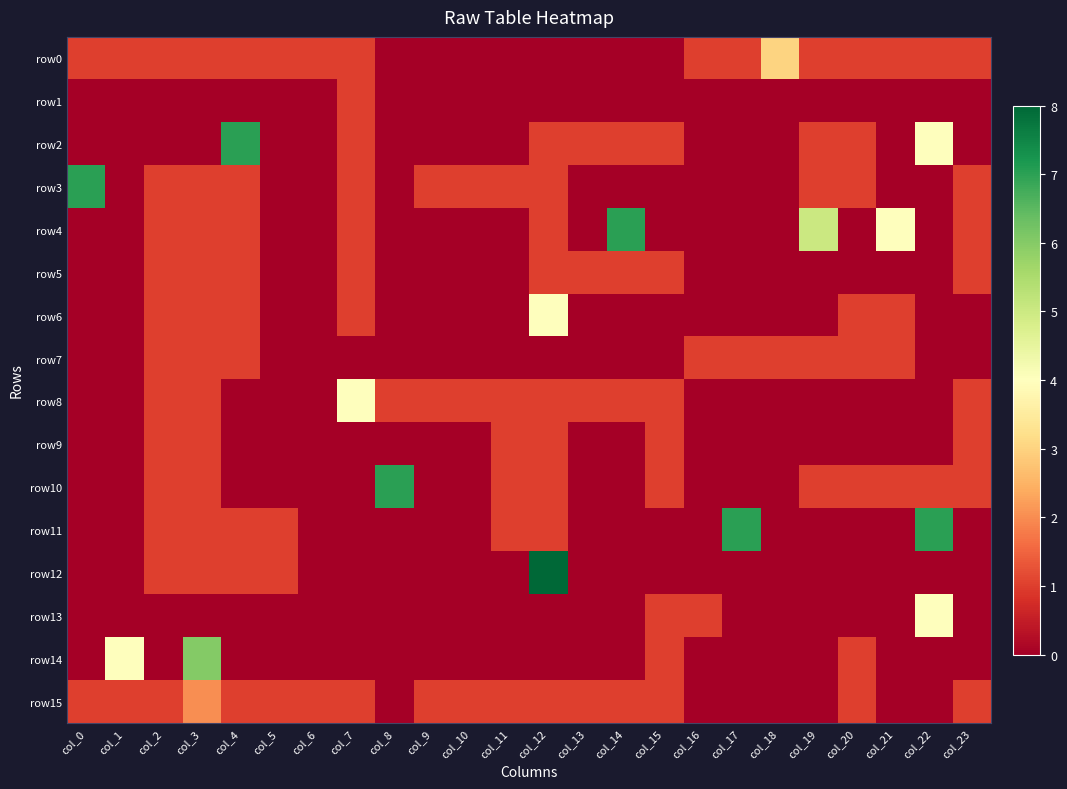

What is the maximum value shown in the chart?

8